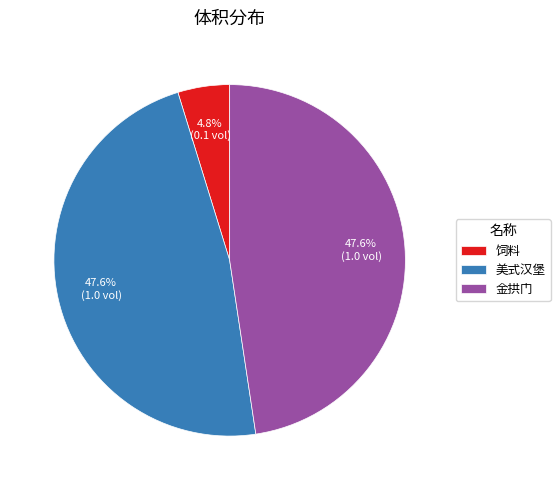

Is there any slice that represents more than half of the pie?

No